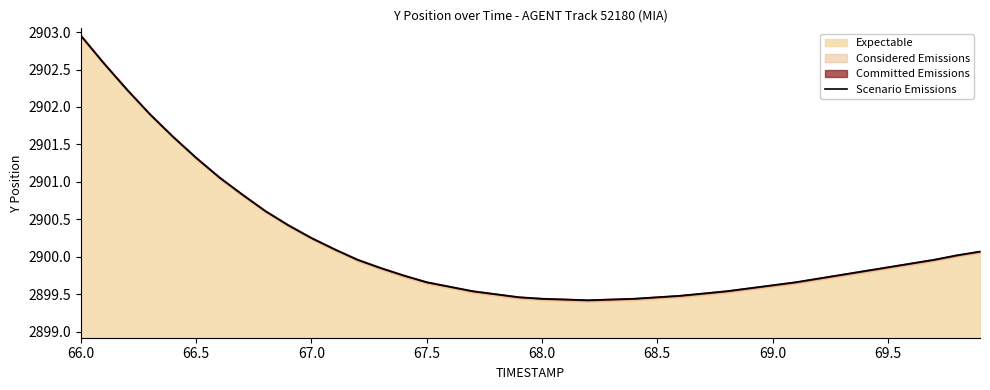

What is the lowest value of the Expectable series?

2899.4